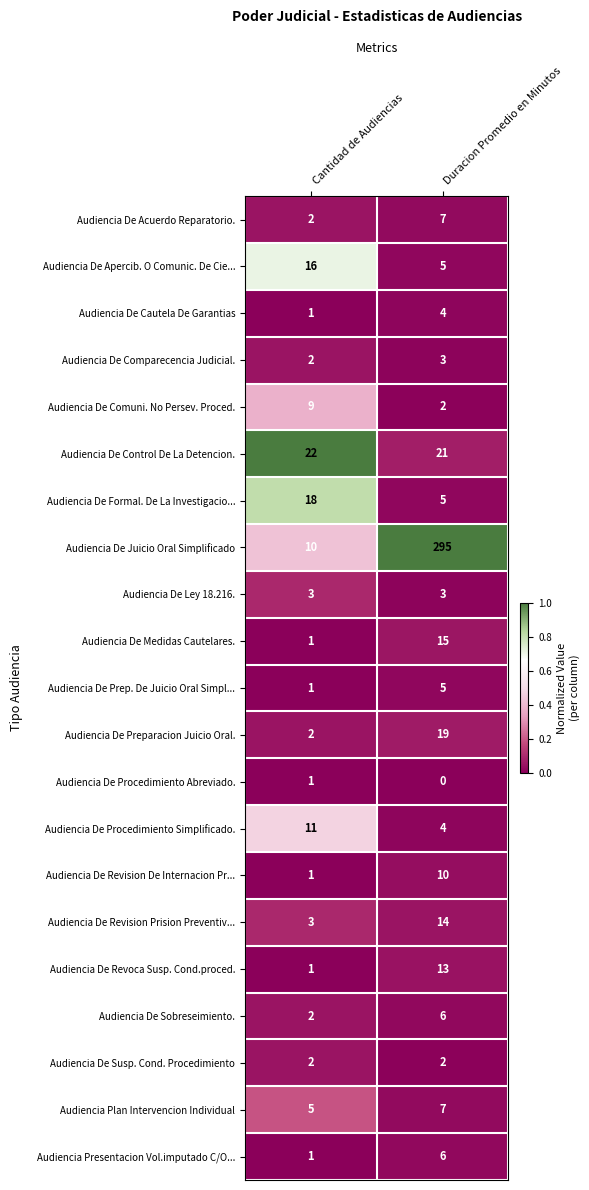

Which series changed the most between Cantidad de Audiencias and Duracion Promedio en Minutos?

Audiencia De Juicio Oral Simplificado